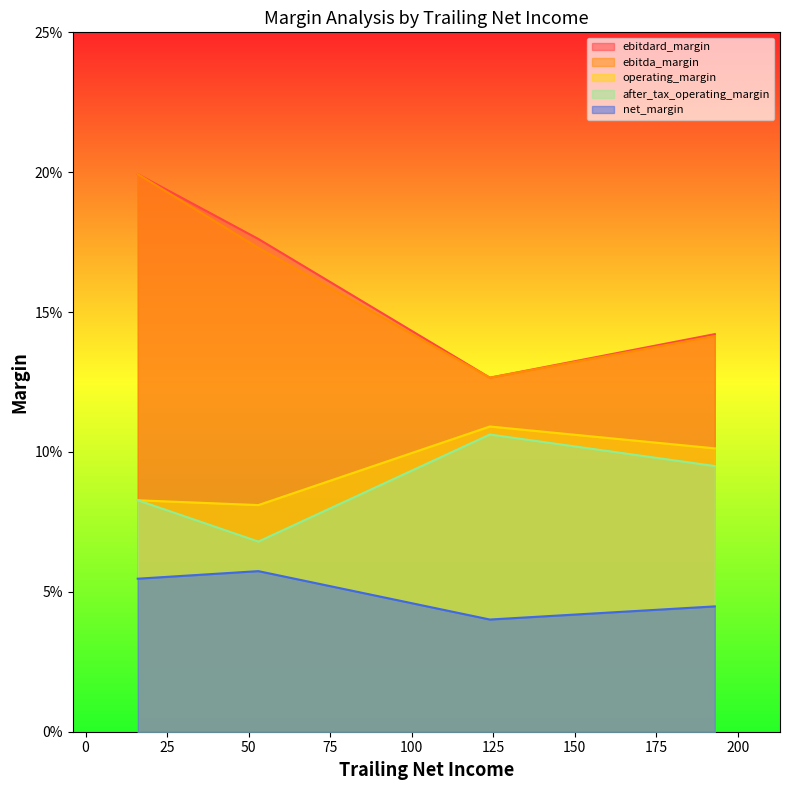

What is the sum of all ebitdard_margin values?

0.6